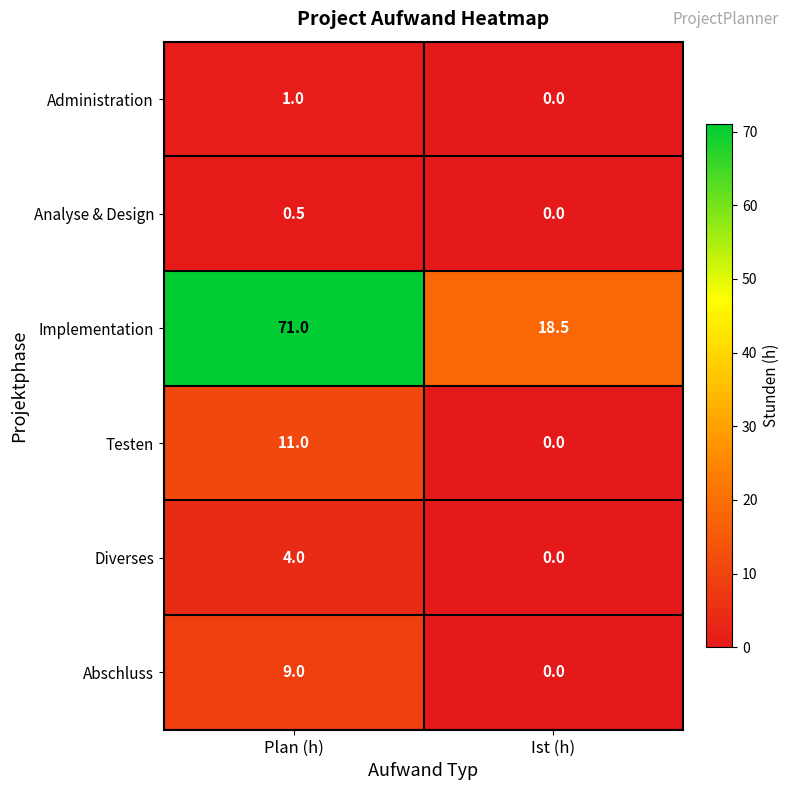

Reading left to right, list all the values displayed in this chart.

Administration: Plan (h)=1.0	Ist (h)=0.0
Analyse & Design: Plan (h)=0.5	Ist (h)=0.0
Implementation: Plan (h)=71.0	Ist (h)=18.5
Testen: Plan (h)=11.0	Ist (h)=0.0
Diverses: Plan (h)=4.0	Ist (h)=0.0
Abschluss: Plan (h)=9.0	Ist (h)=0.0